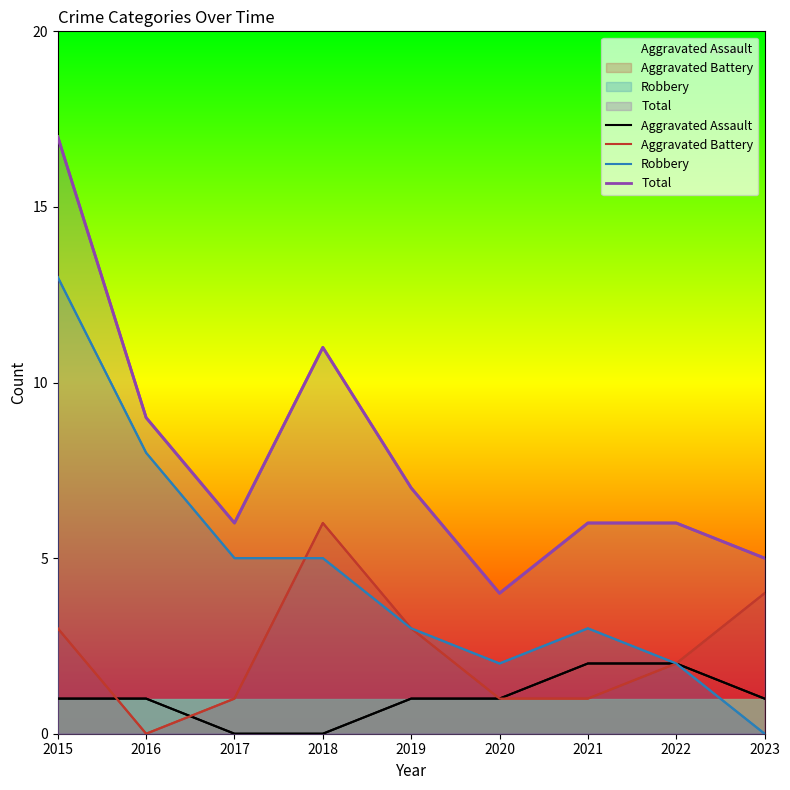

Does the chart have visible grid lines?

No